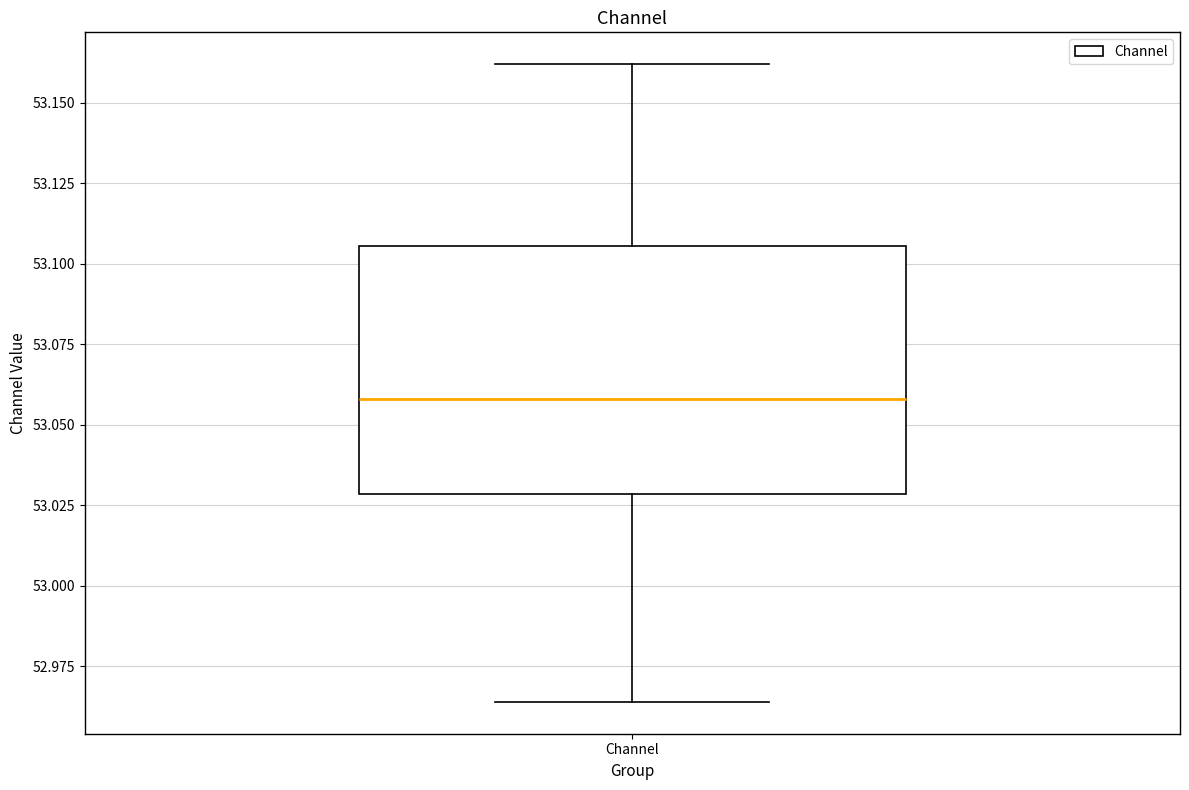

Where is the lower edge of the box for Channel on the y-axis? The values are not printed on the chart, so give them approximately, as read against the axis.

53.030